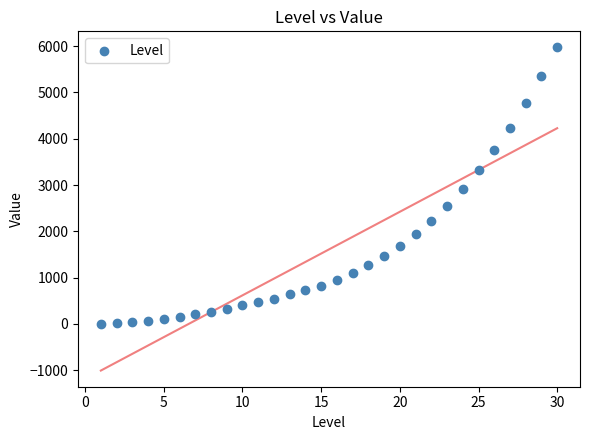

What is the range of Y values (max minus min)?

5970